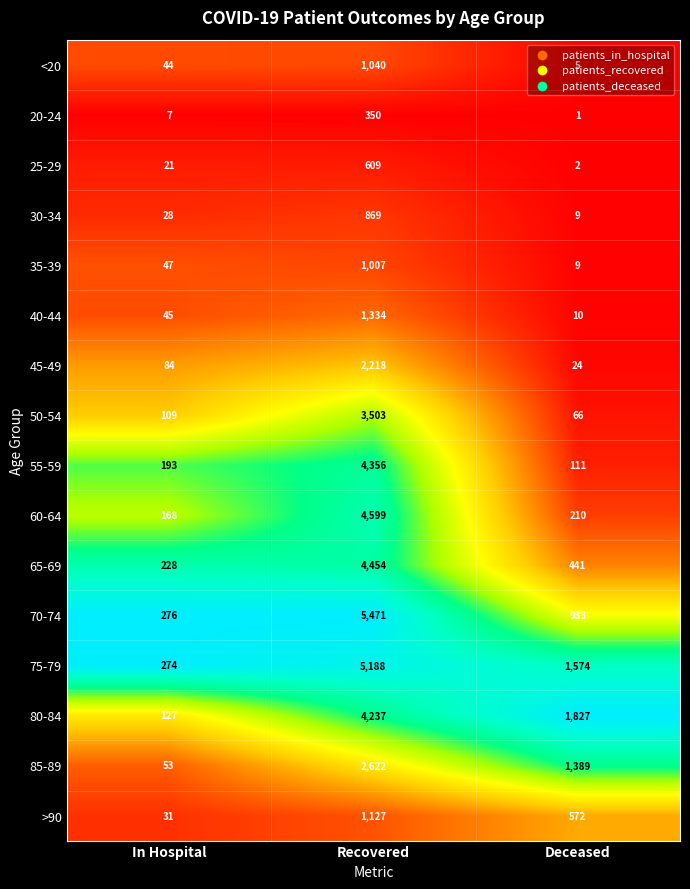

True or false: 45-49 has a value of 24 at Deceased.

True